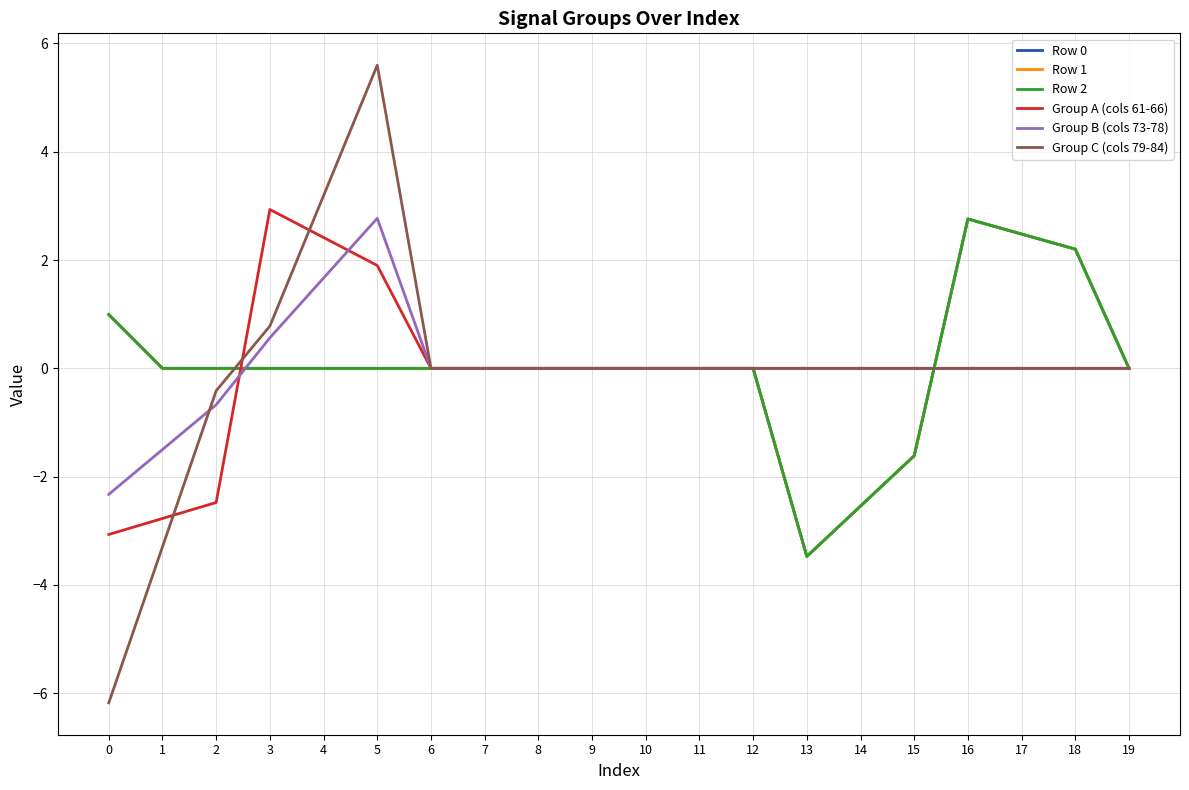

Is it true that Group C (cols 79-84) equals -1.0 at 1?

False